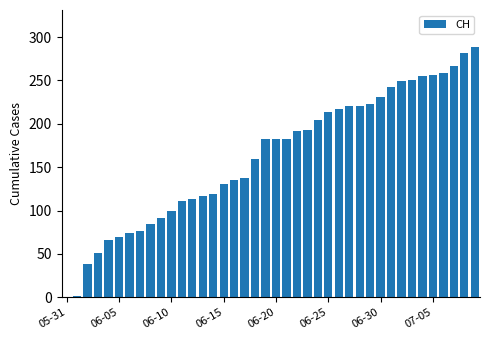

What is the greatest value displayed?

288